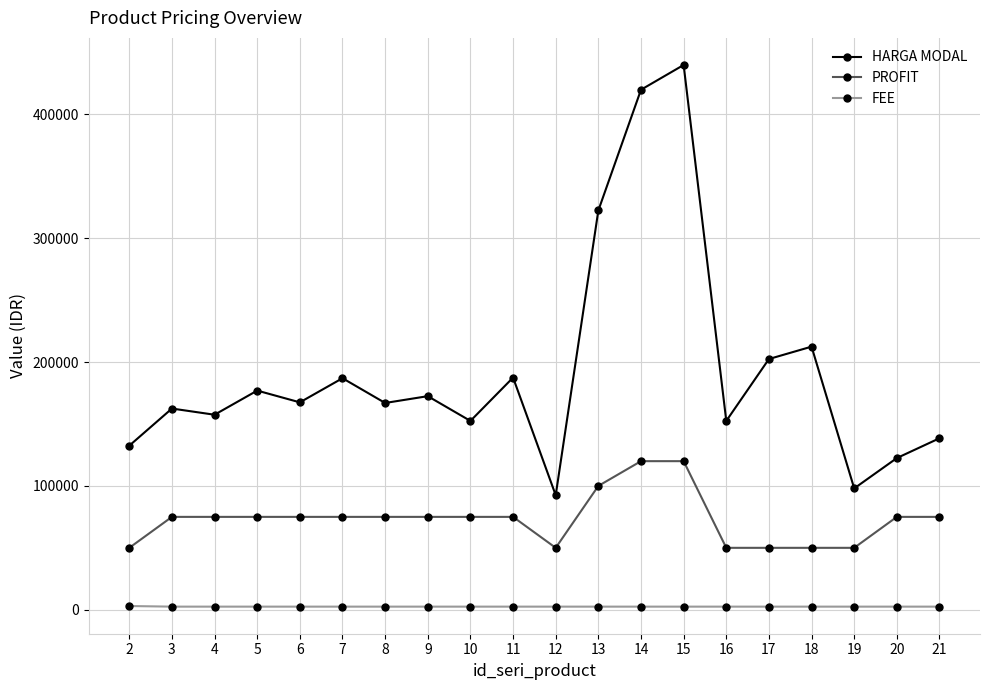

What is the spread (max minus min) of values at 6?

165000